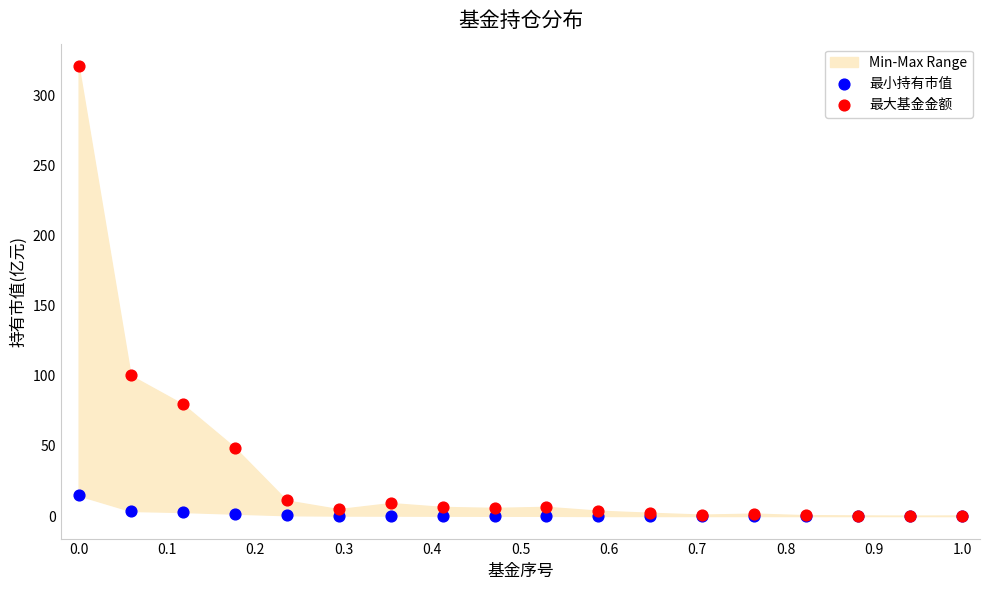

In the 最大基金金额 series, what Y value is closest to 160?

100.2